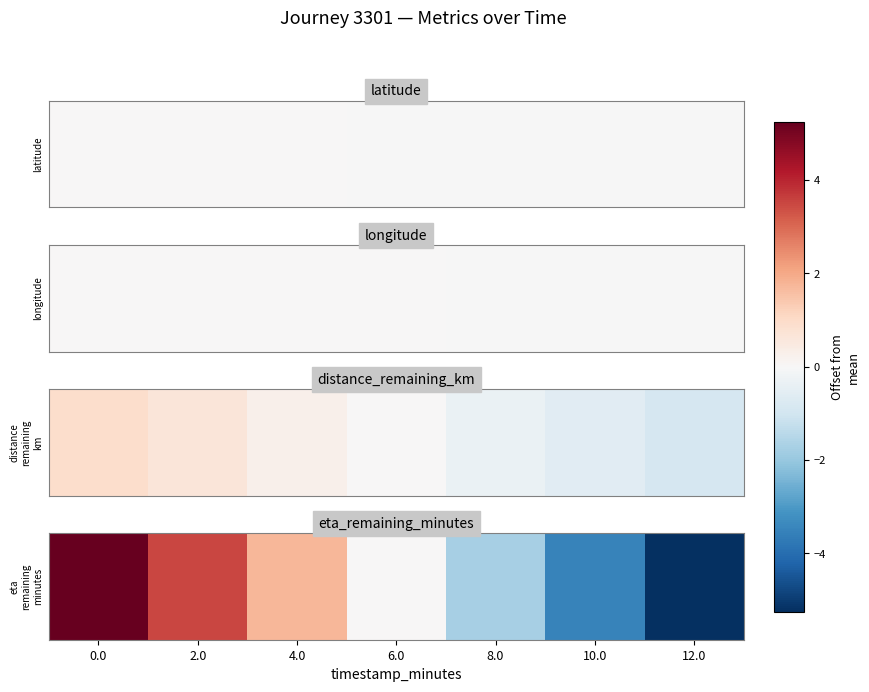

Rank the categories by value from lowest to highest.

12.0, 10.0, 8.0, 6.0, 4.0, 2.0, 0.0